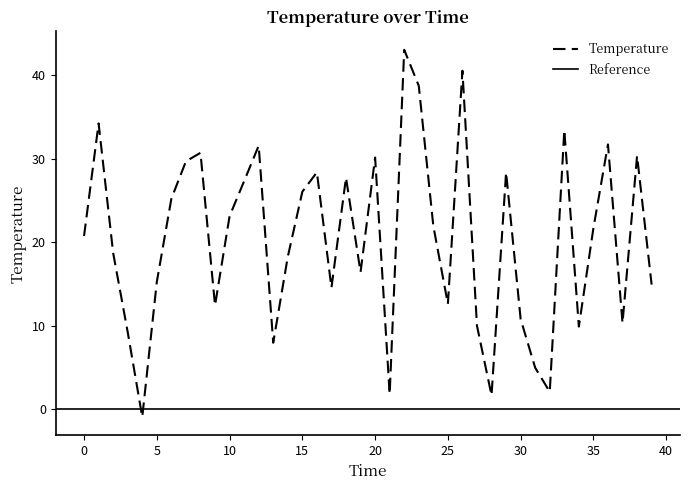

The chart shows a value of 28.4 at 16. True or false?

True